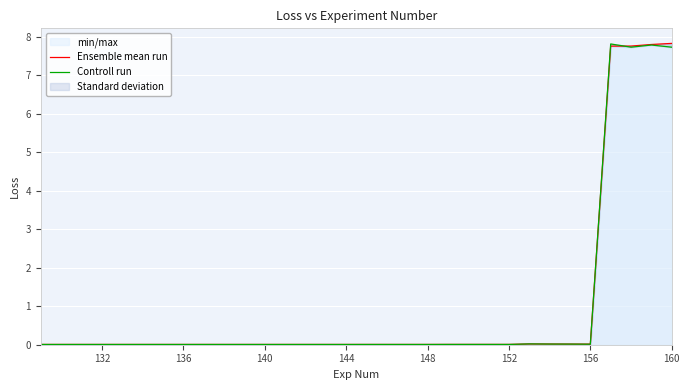

Which series has the widest spread of values?

Ensemble mean run